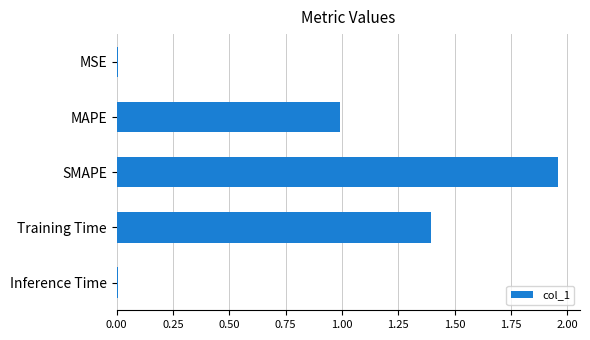

What is the sum of all values?

4.4